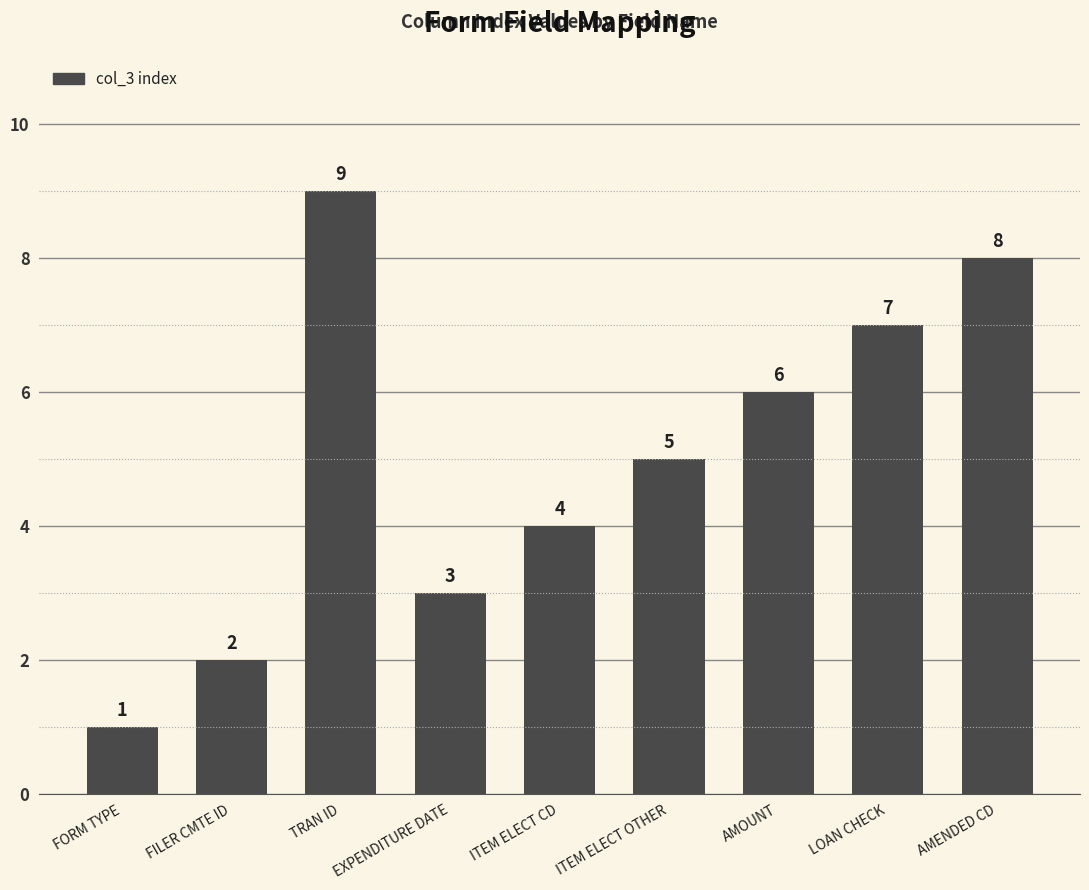

Reading left to right, list all the values displayed in this chart.

FORM TYPE=1	FILER CMTE ID=2	TRAN ID=9	EXPENDITURE DATE=3	ITEM ELECT CD=4	ITEM ELECT OTHER=5	AMOUNT=6	LOAN CHECK=7	AMENDED CD=8